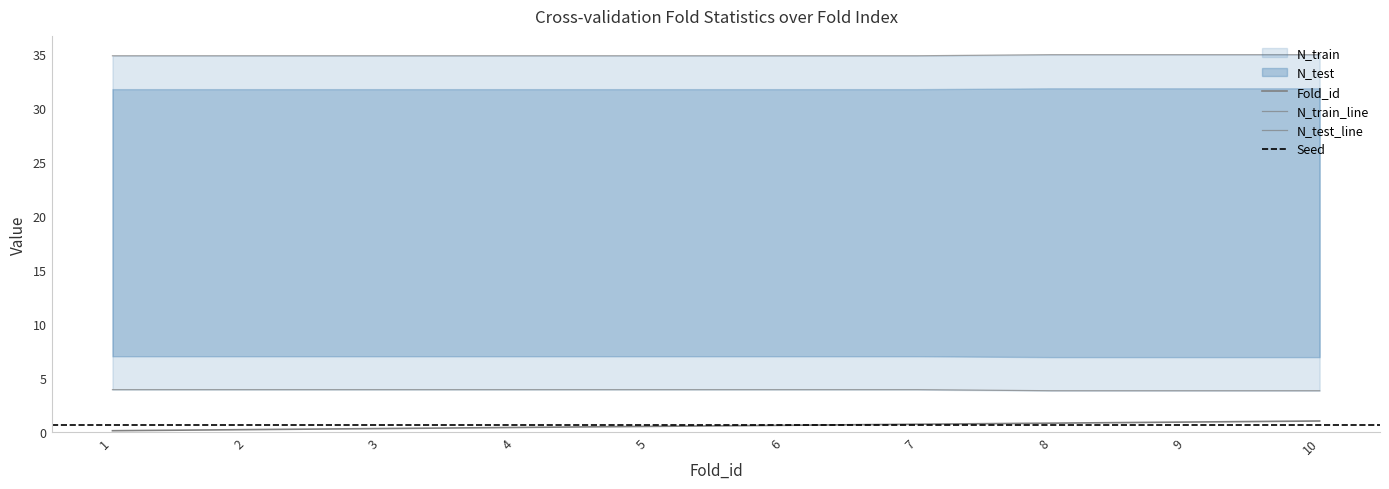

What is the difference between the maximum and second lowest values in the Fold_id series?

0.8